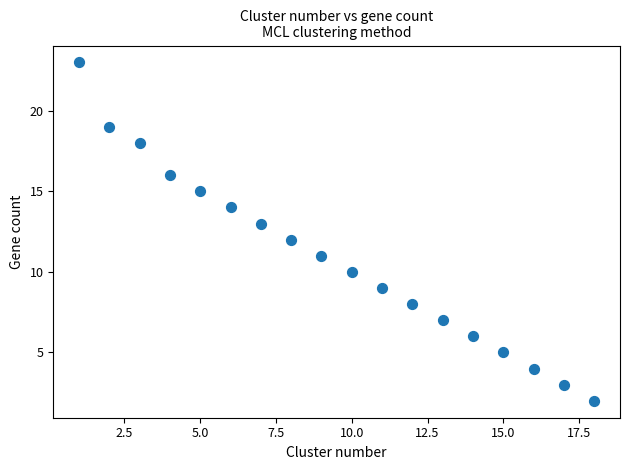

What is the range of Y values (max minus min)?

21